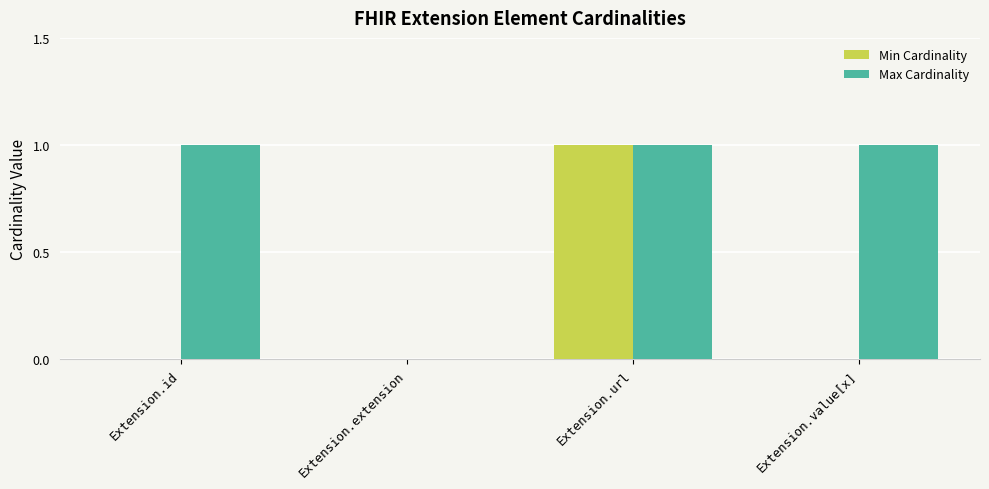

Reading right to left, what are all the values shown in this chart?

Min Cardinality: Extension.value[x]=0	Extension.url=1	Extension.extension=0	Extension.id=0
Max Cardinality: Extension.value[x]=1	Extension.url=1	Extension.extension=0	Extension.id=1